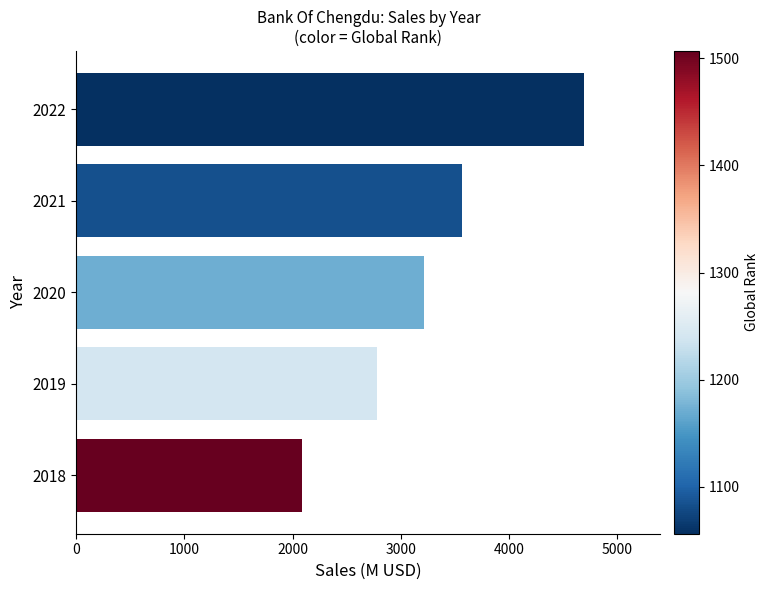

List the labels in order of value, largest first.

2022, 2021, 2020, 2019, 2018